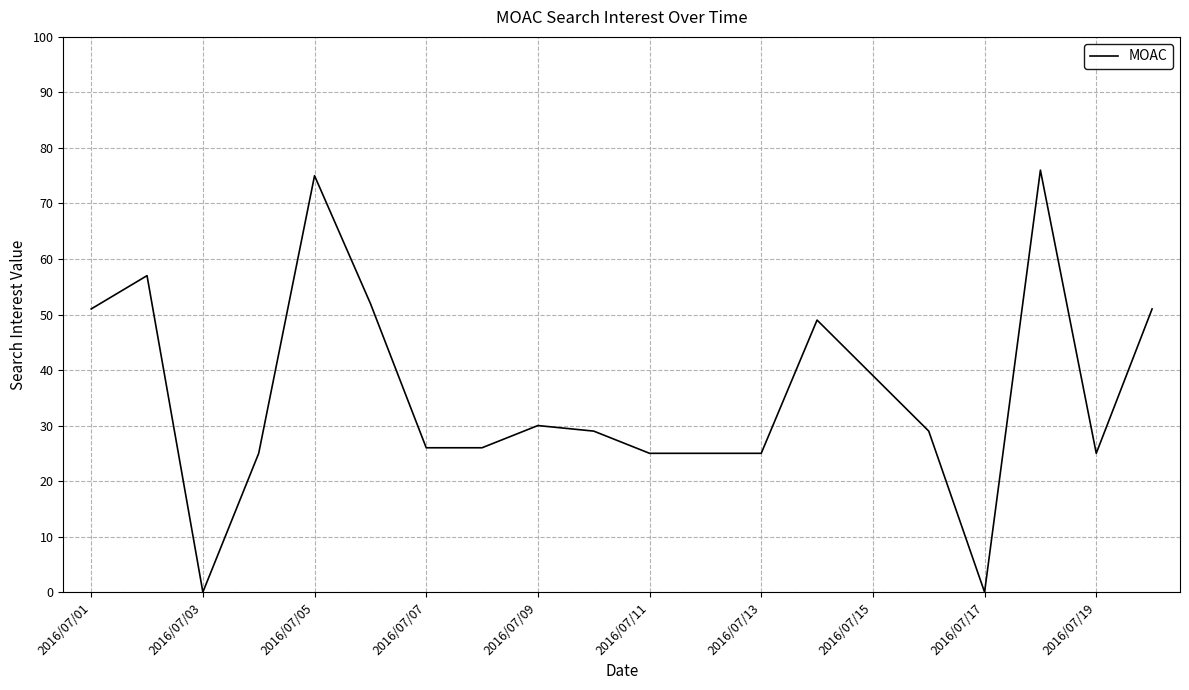

What is the greatest value displayed?

76